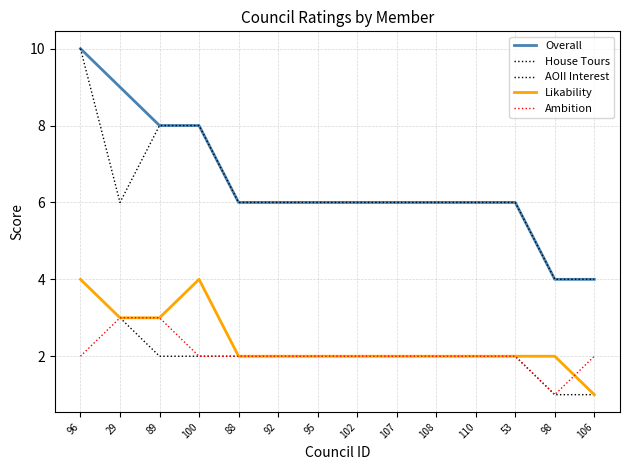

True or false: Likability and House Tours intersect in this chart.

False